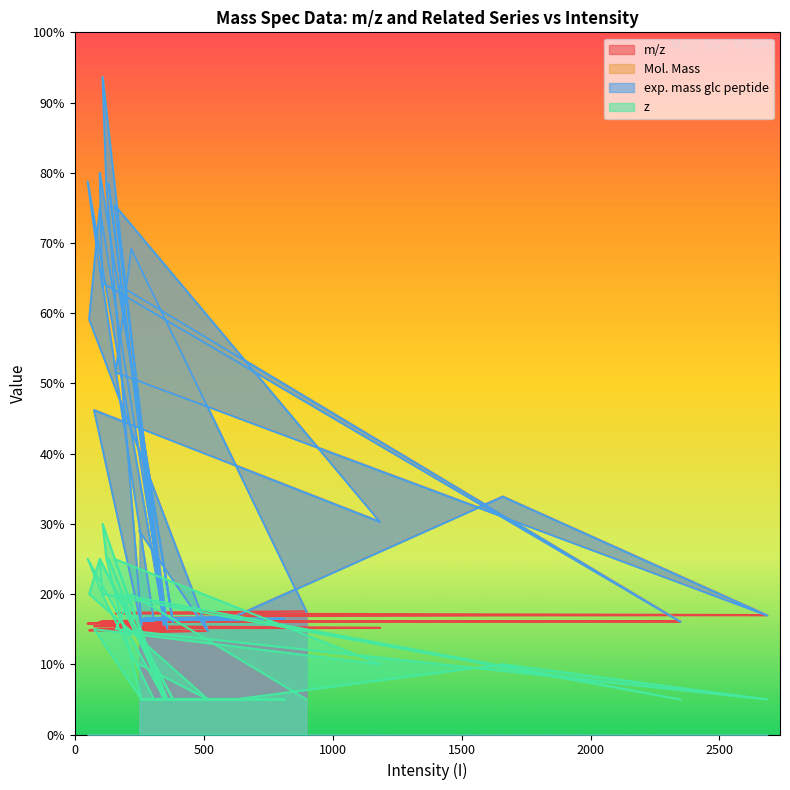

Where is the first local minimum for Mol. Mass?

515